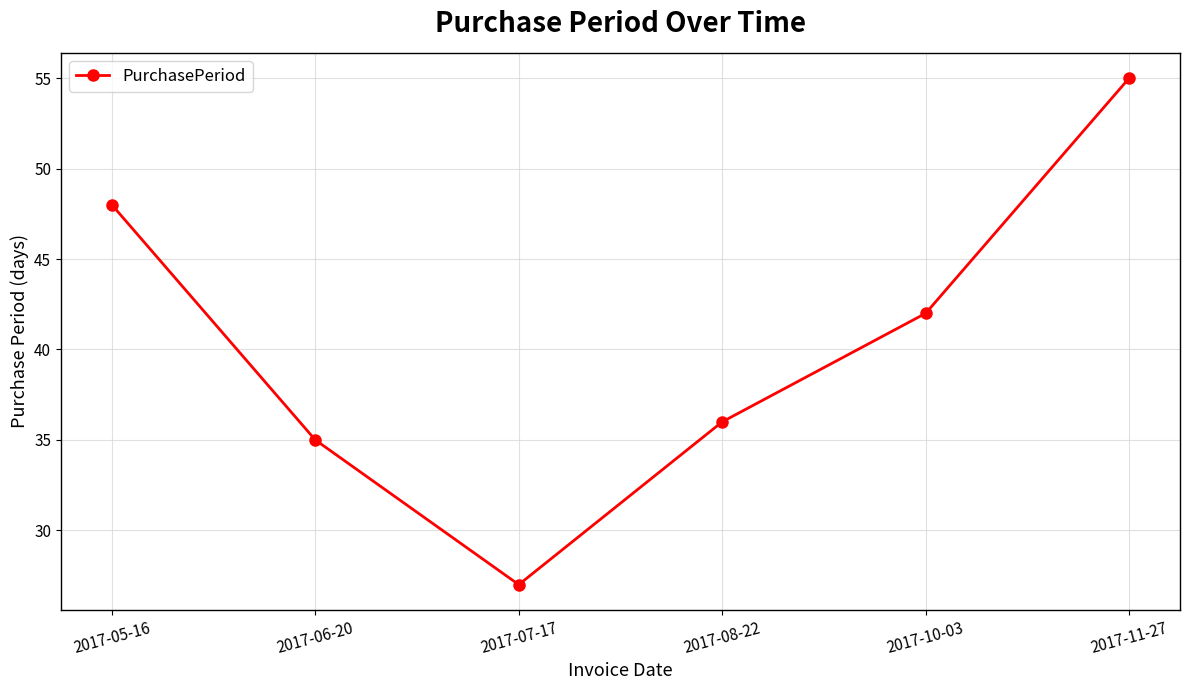

What is the difference between the values at 2017-07-17 and 2017-06-20?

8